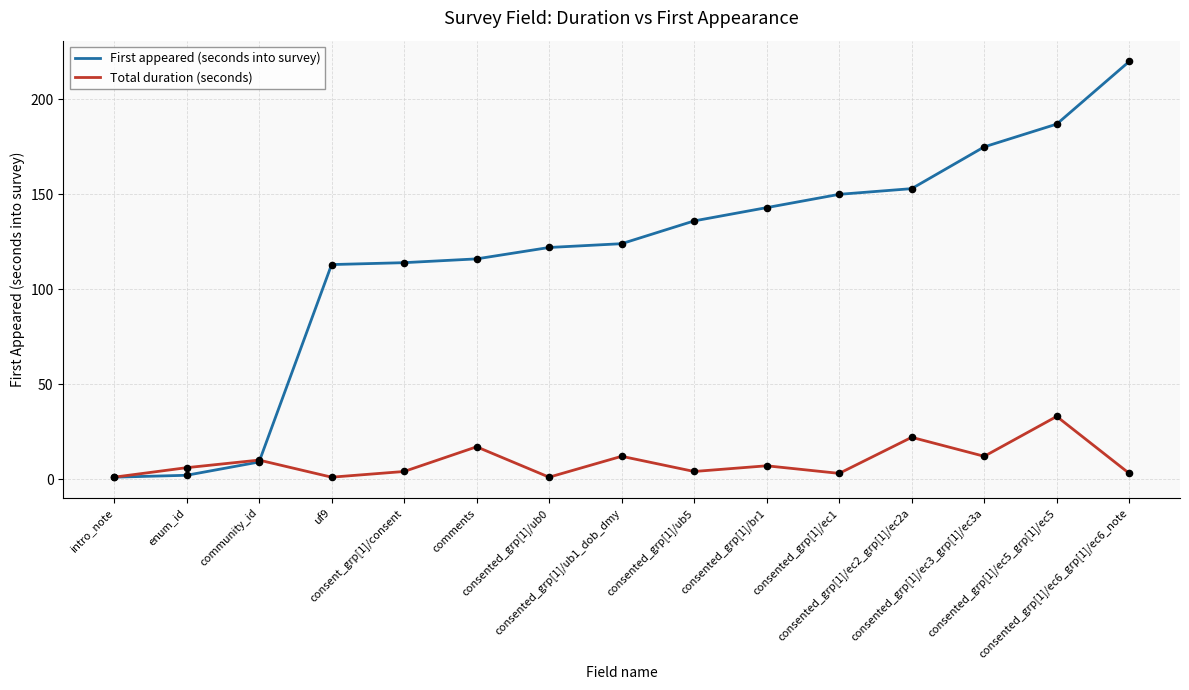

Which series has the largest total across all categories?

First appeared (seconds into survey)